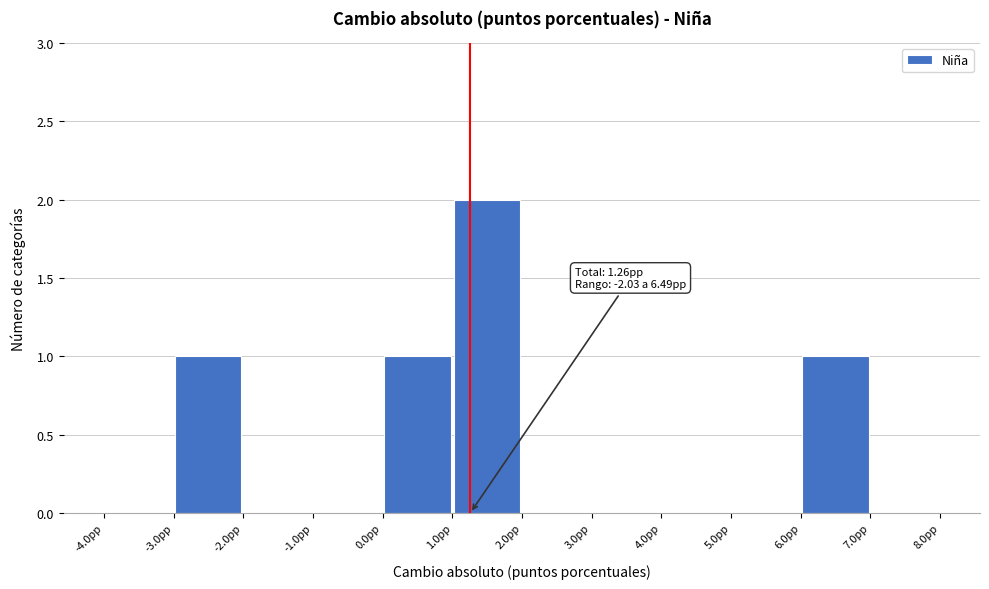

Over which range of the x-axis is the bar tallest?

1 to 2